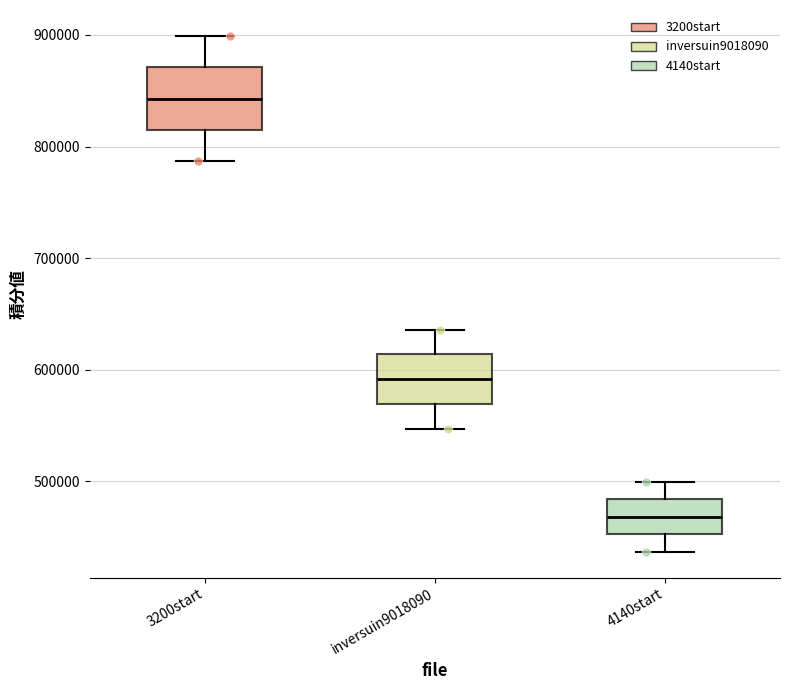

Which box has the lowest median line?

4140start